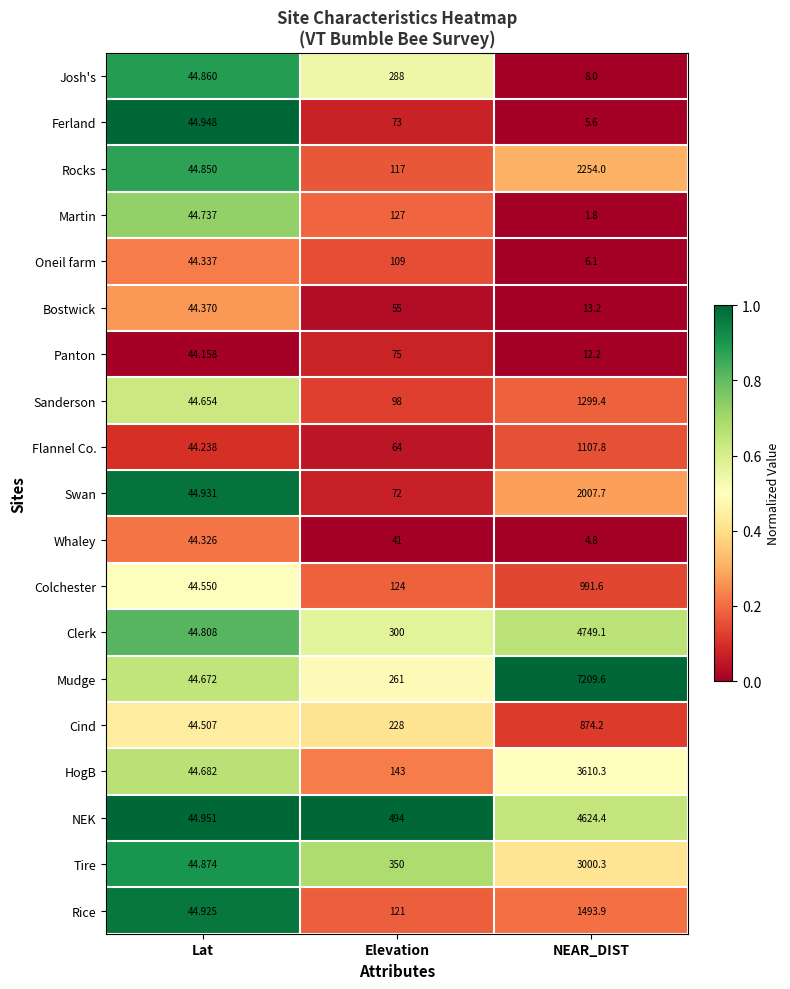

Which series changed the most between Lat and NEAR_DIST?

Mudge